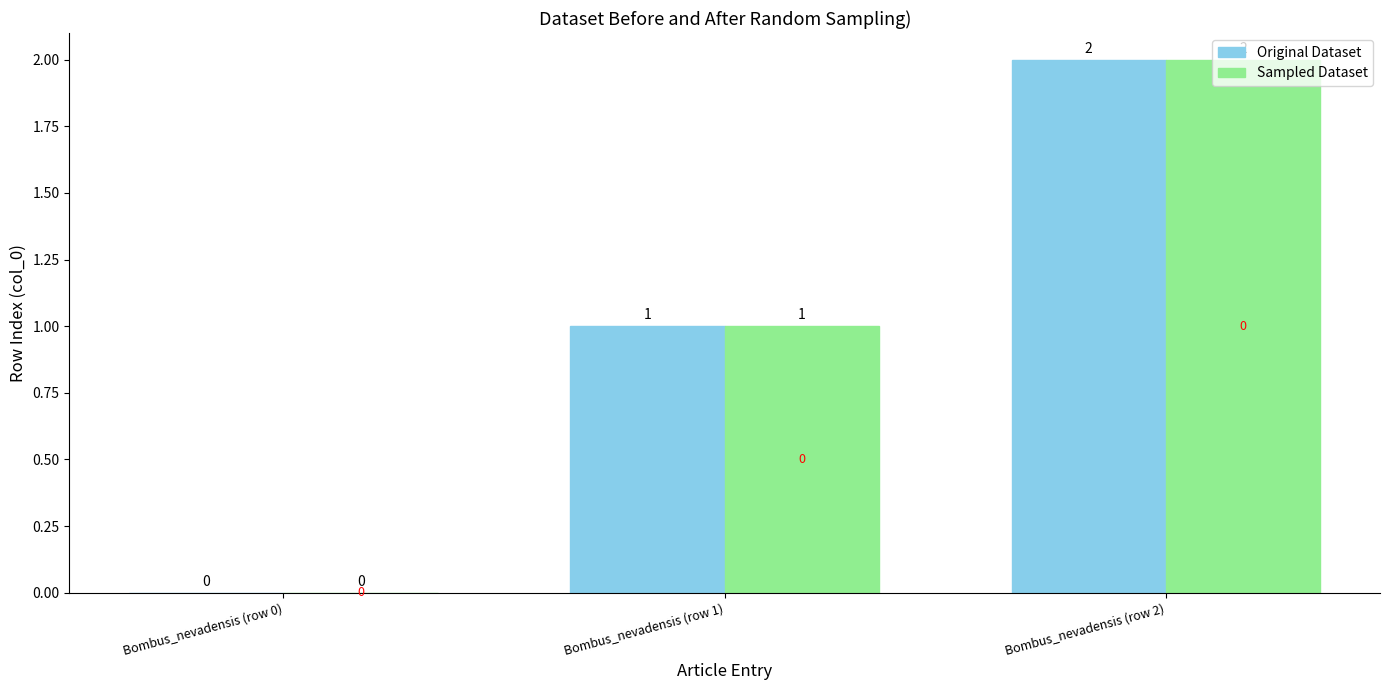

What is the sum of all Sampled Dataset values?

3